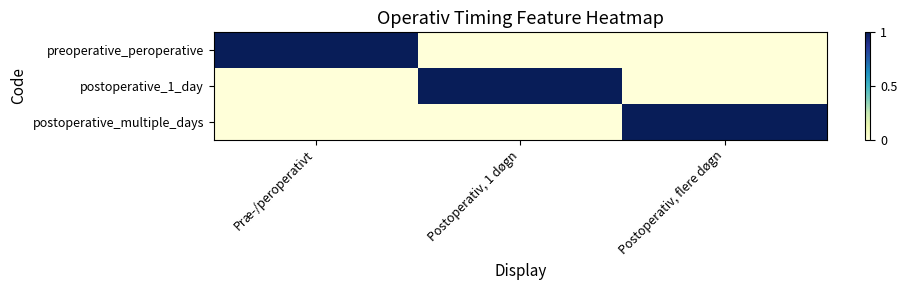

Which series has the largest total across all categories?

preoperative_peroperative